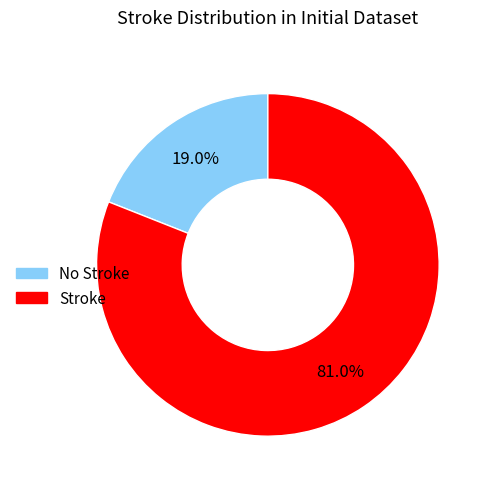

To the nearest percent, what is the average slice percentage?

50%